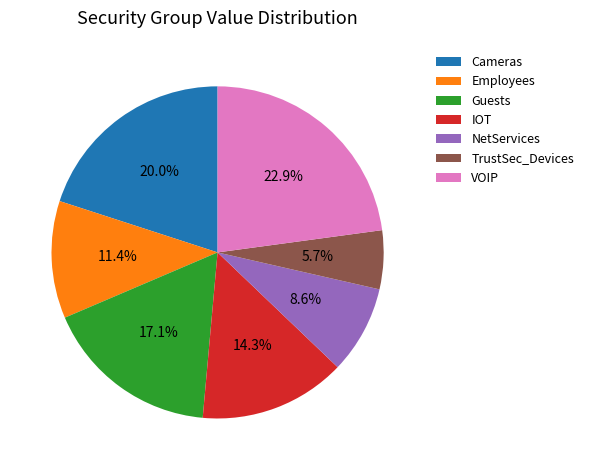

What is the largest slice in the pie chart?

VOIP